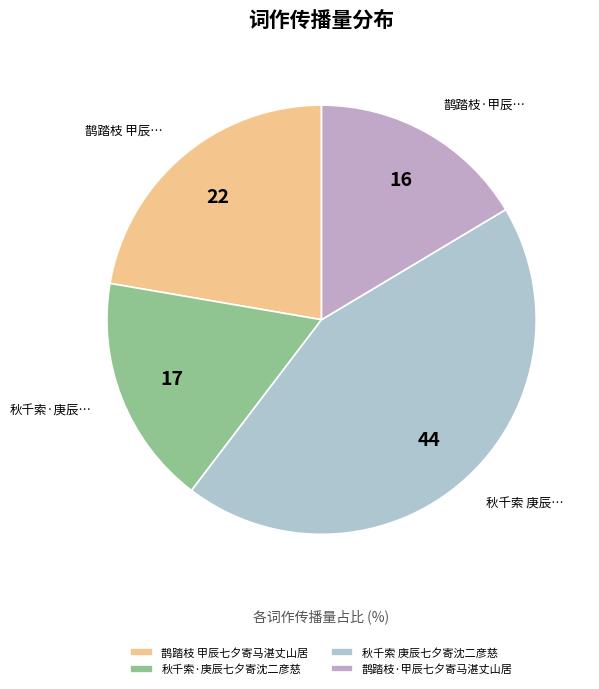

What is the smallest slice in the pie chart?

鹊踏枝·甲辰七夕寄马湛丈山居